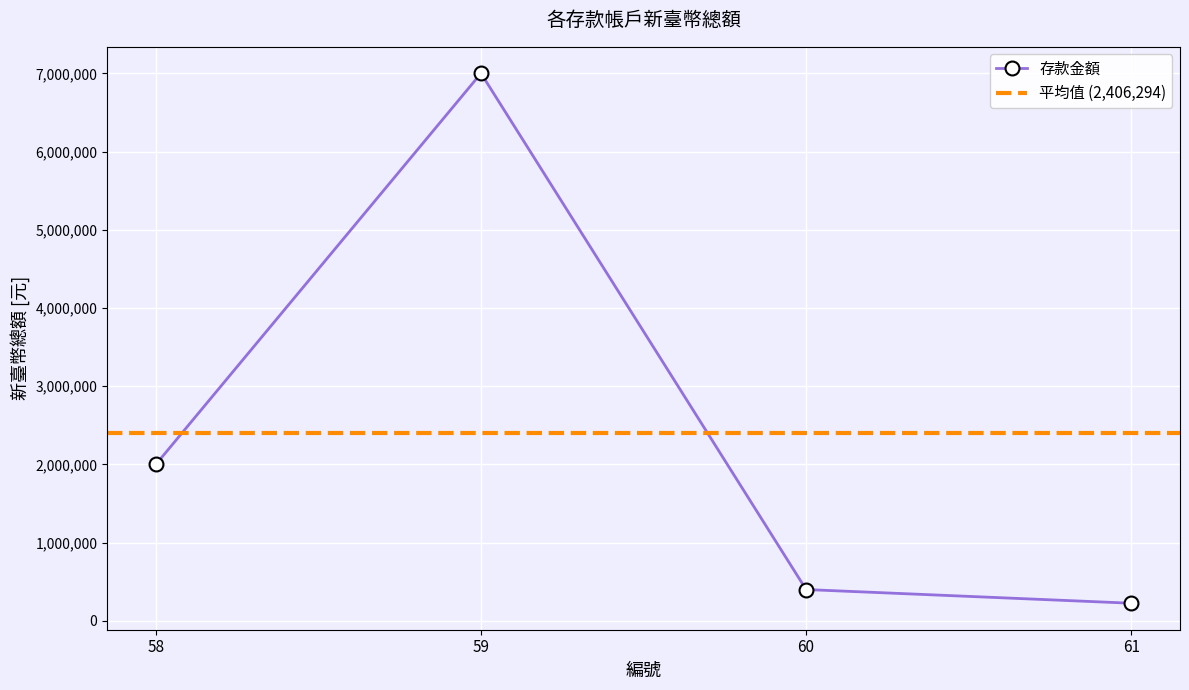

Count the number of data series in this chart.

1